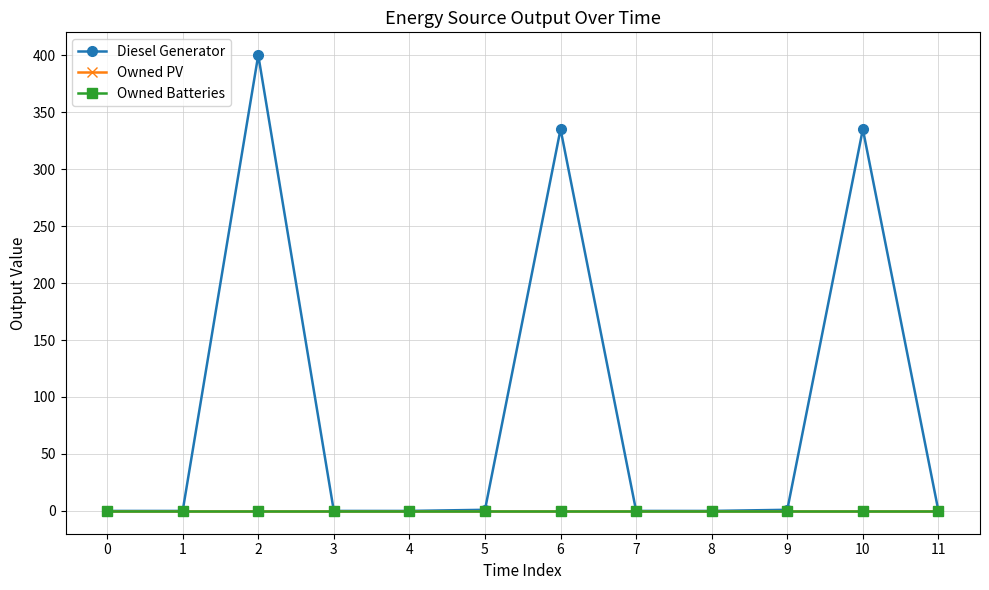

At how many categories does at least one series exceed 280?

3